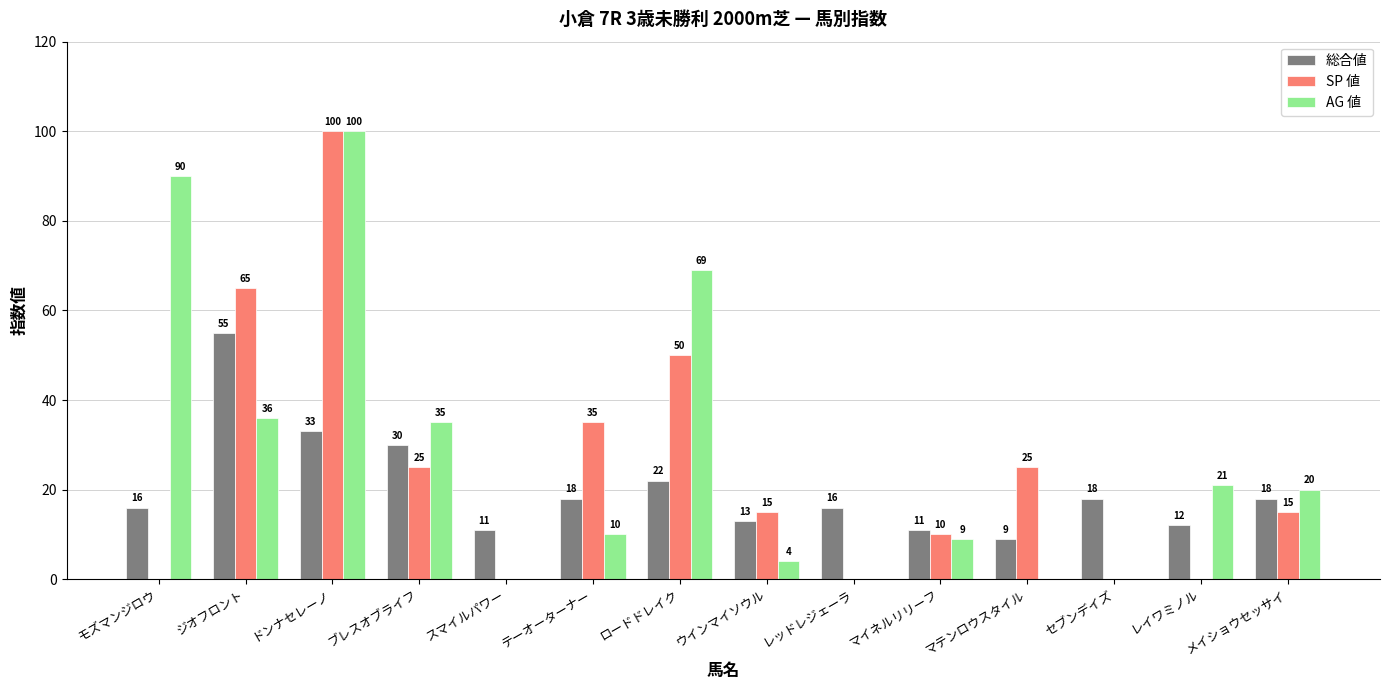

Reading left to right, list all the values displayed in this chart.

総合値: 16	55	33	30	11	18	22	13	16	11	9	18	12	18
SP 値: 0	65	100	25	0	35	50	15	0	10	25	0	0	15
AG 値: 90	36	100	35	0	10	69	4	0	9	0	0	21	20